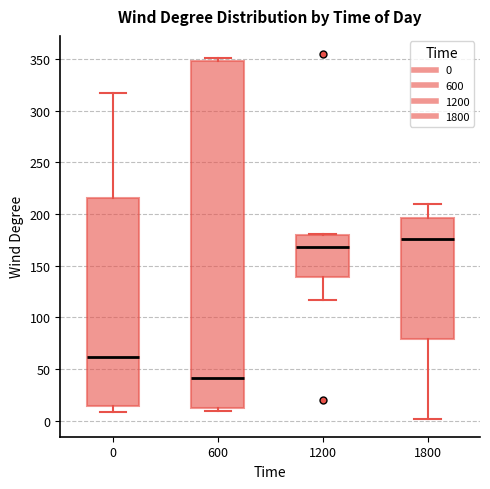

Which box's median line is the highest?

1800